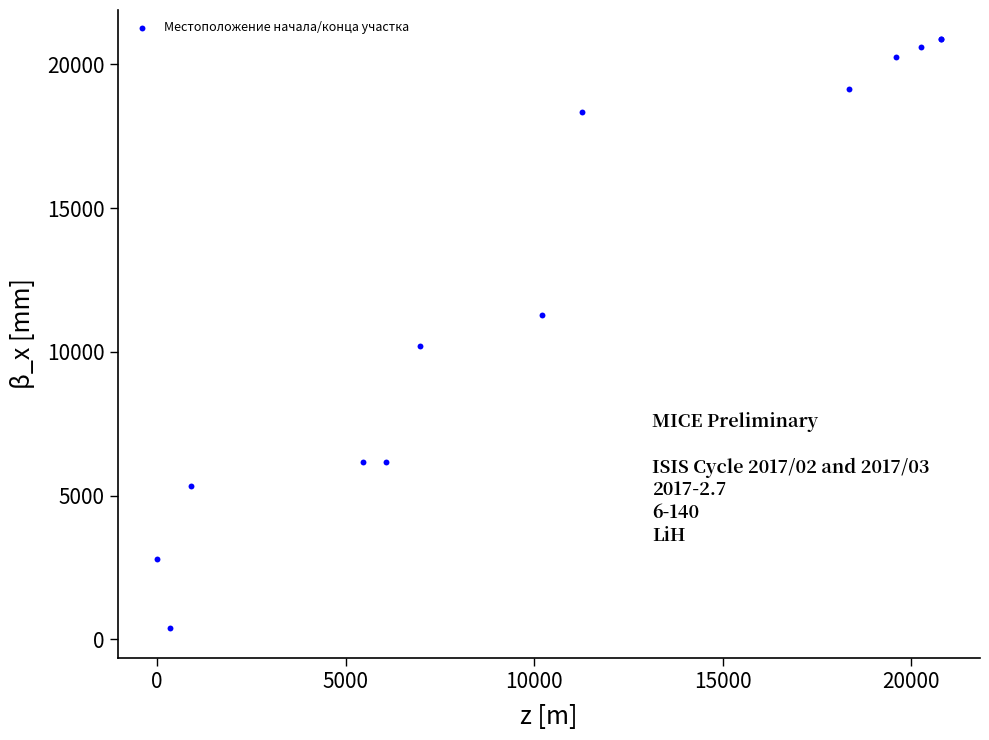

What Y value in the scatter plot is closest to 10625?

10211